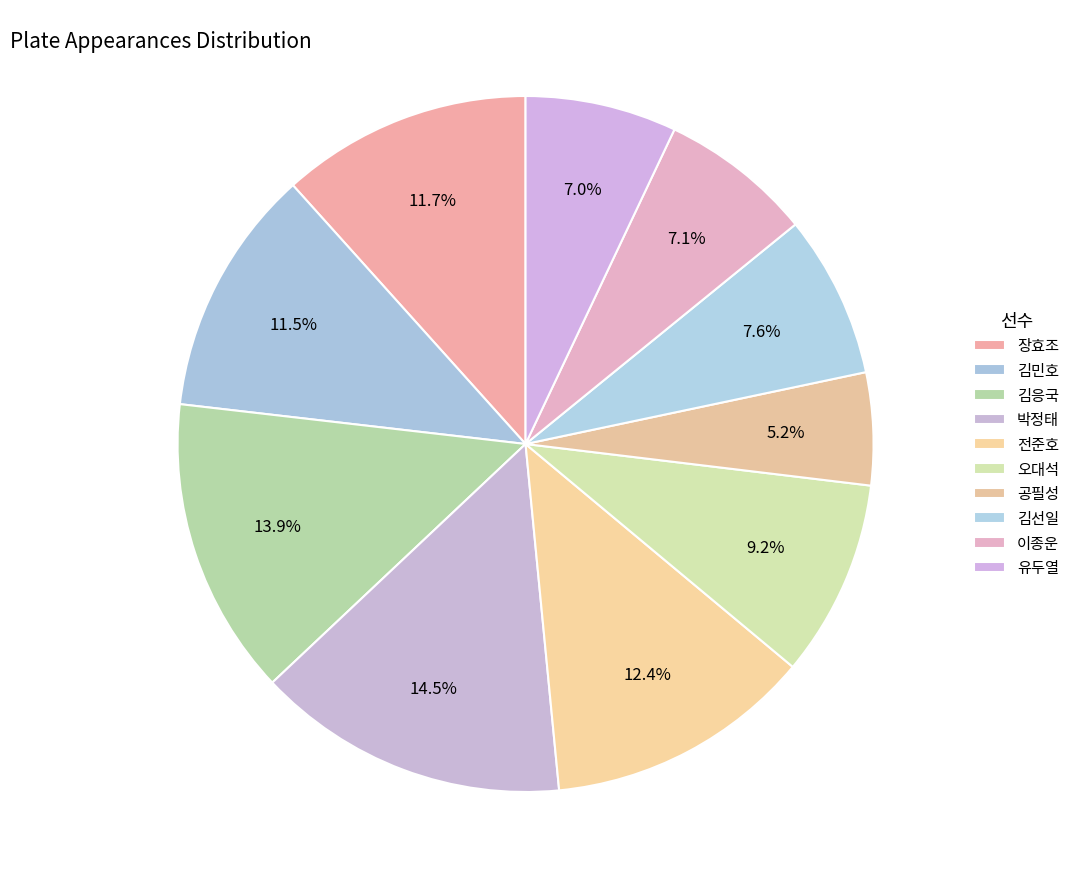

What is the smallest slice in the pie chart?

공필성